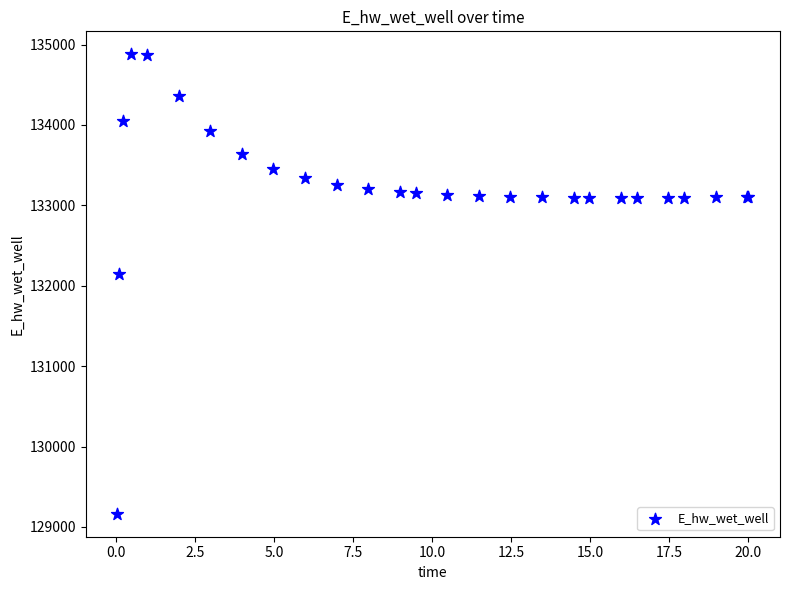

What Y value in the scatter plot is closest to 132021?

132146.1